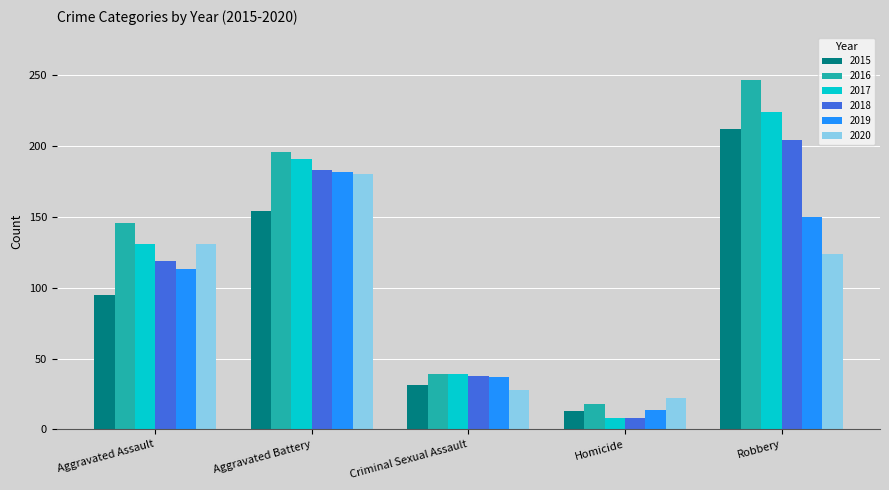

What is the highest value of the 2017 series?

224